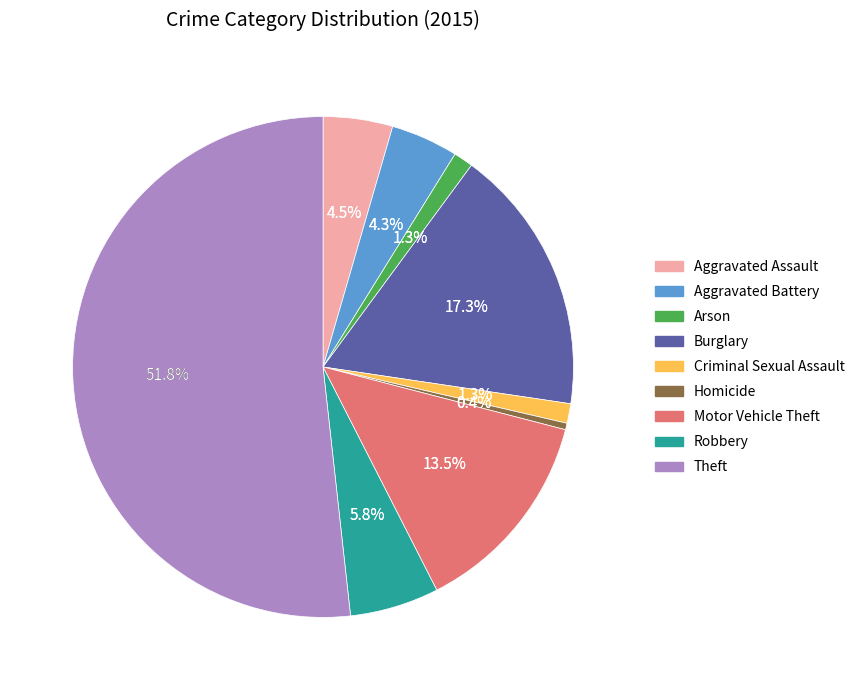

Is there a majority slice in this chart?

Yes